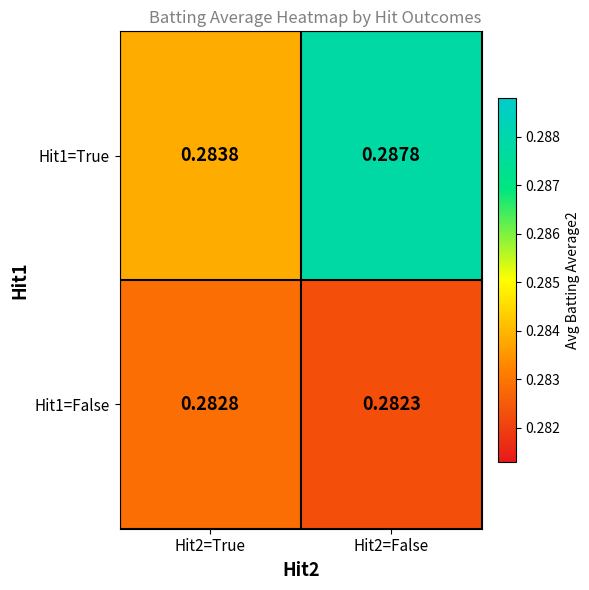

How many distinct data groups are displayed?

2